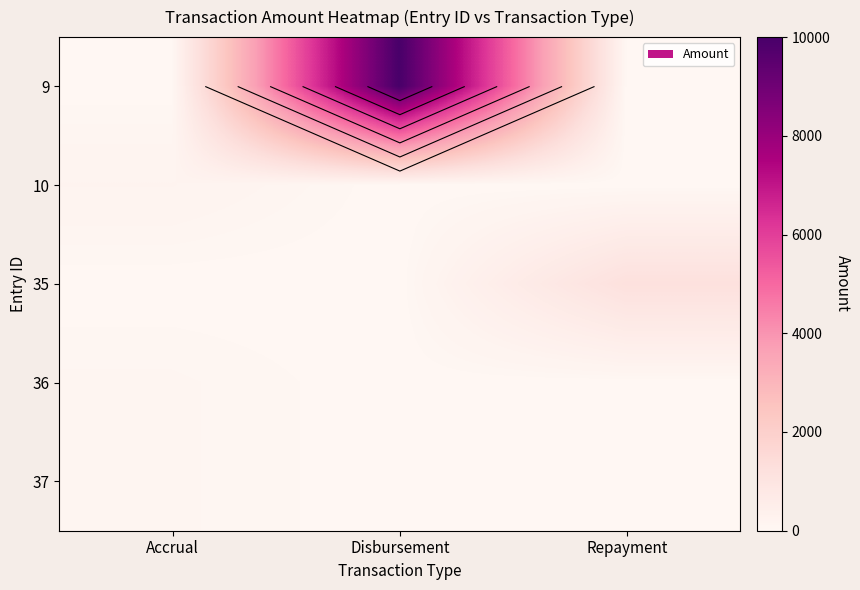

The 36 series shows 0 at Repayment. True or false?

True